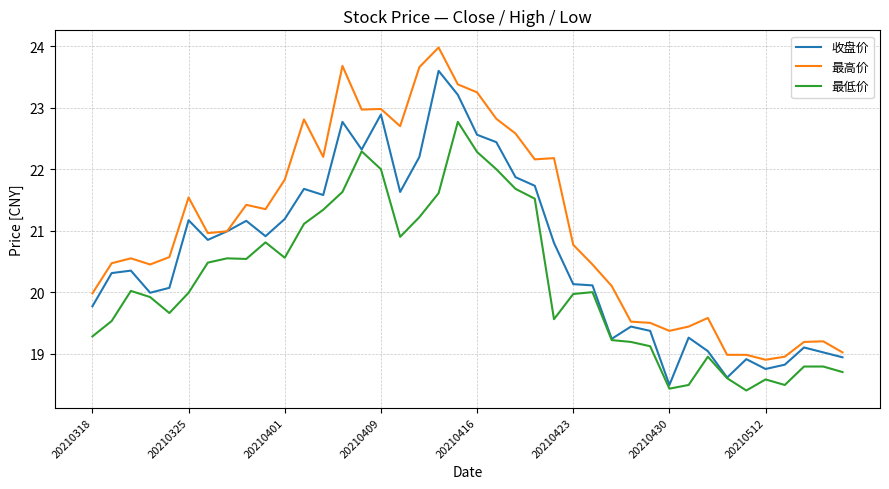

What is the maximum value for 收盘价?

23.6